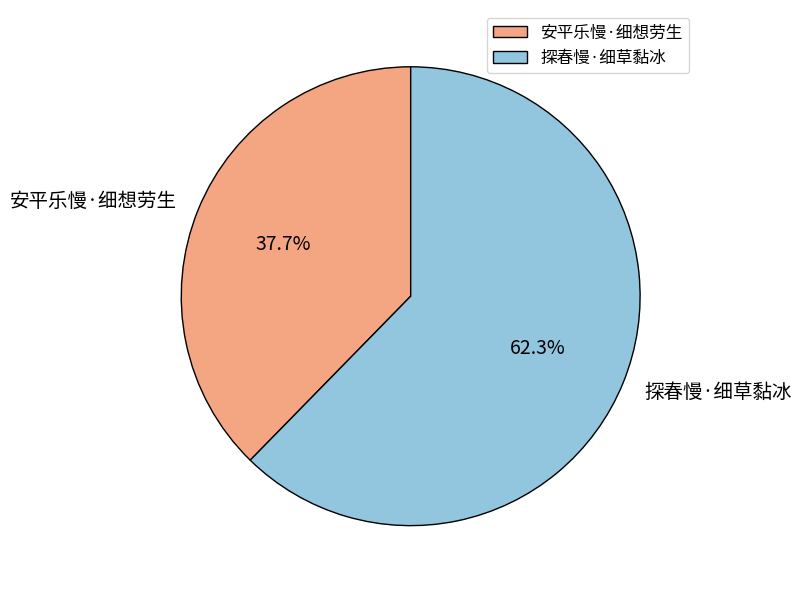

To the nearest percent, what percentage of the pie is 探春慢·细草黏冰?

62%